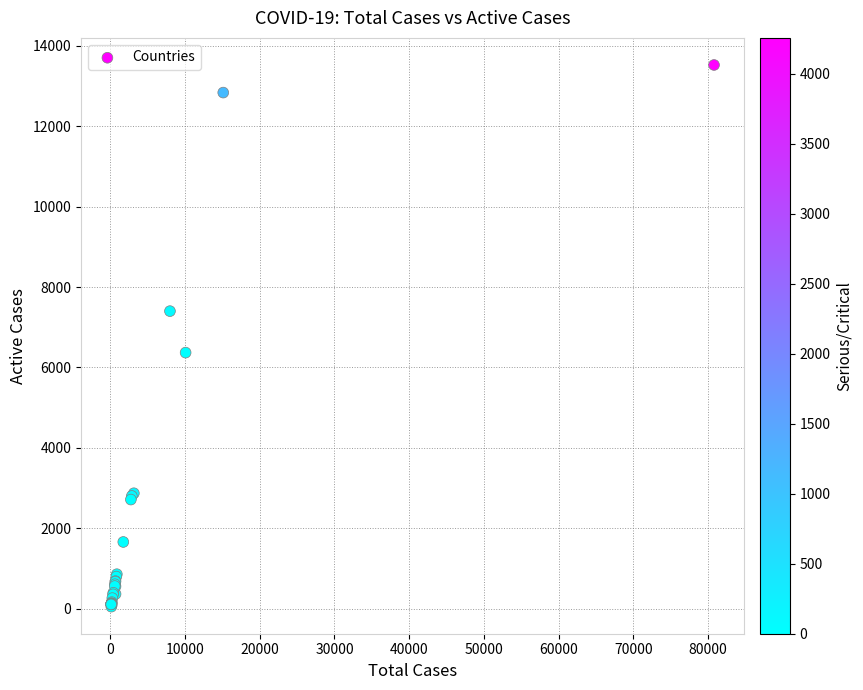

What Y value in the scatter plot is closest to 6788?

6370